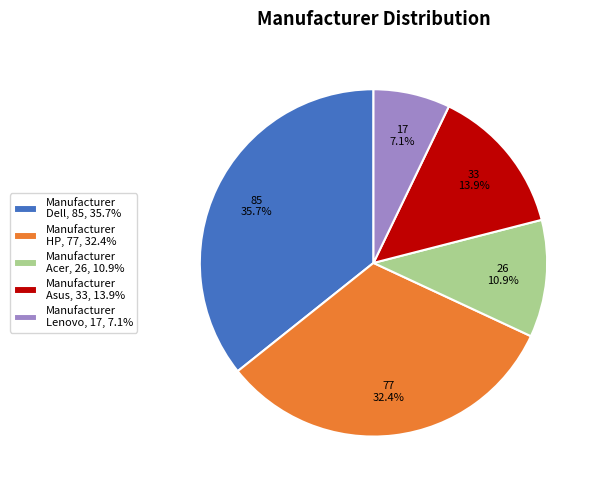

To the nearest percent, what is the difference between the largest and smallest slice percentages?

29%